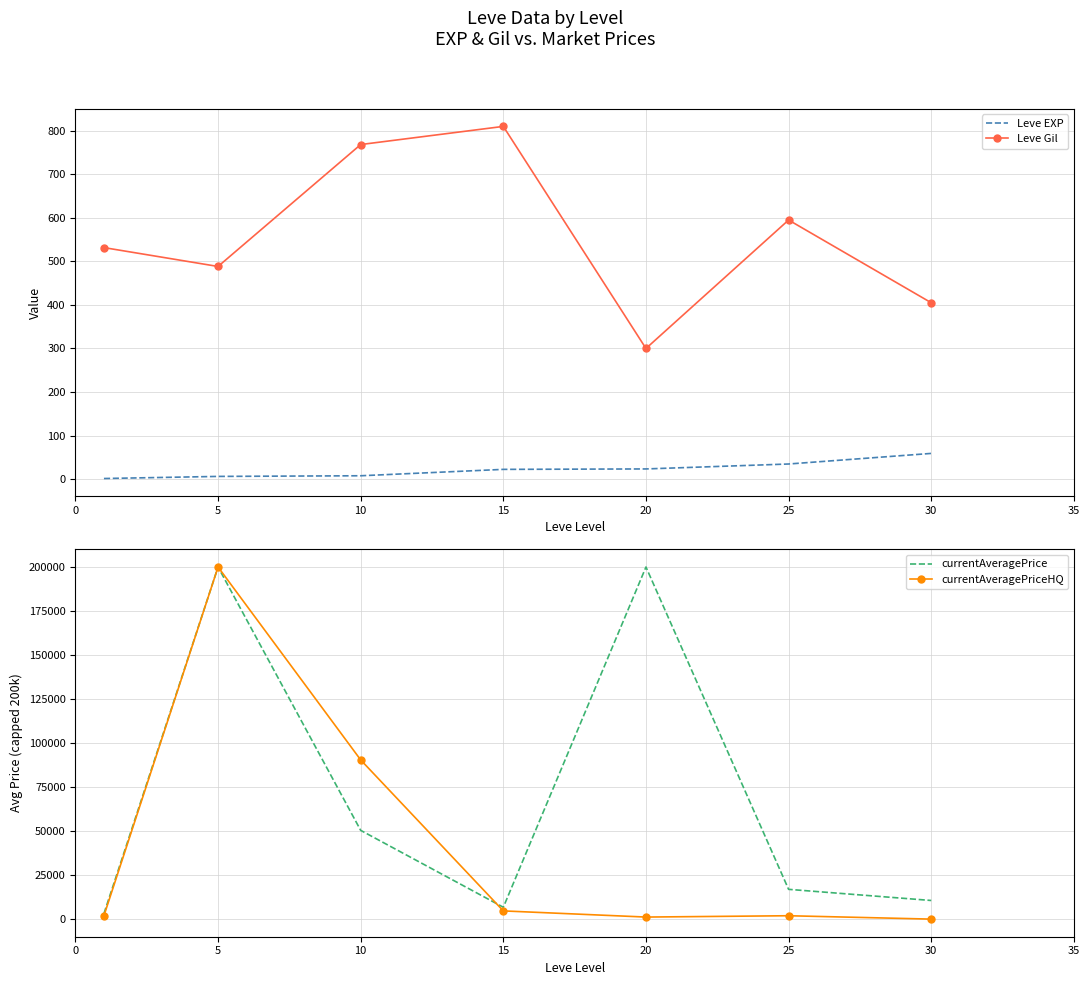

At which category does the chart reach its minimum across all series?

30